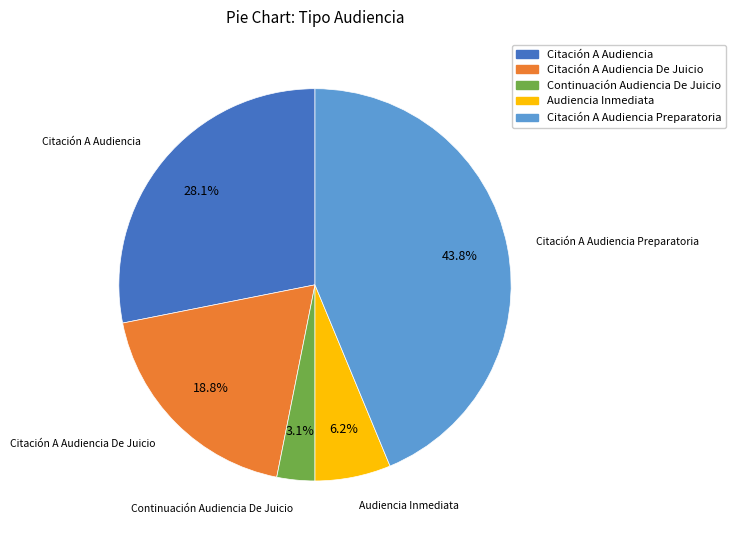

Does any single category account for the majority?

No